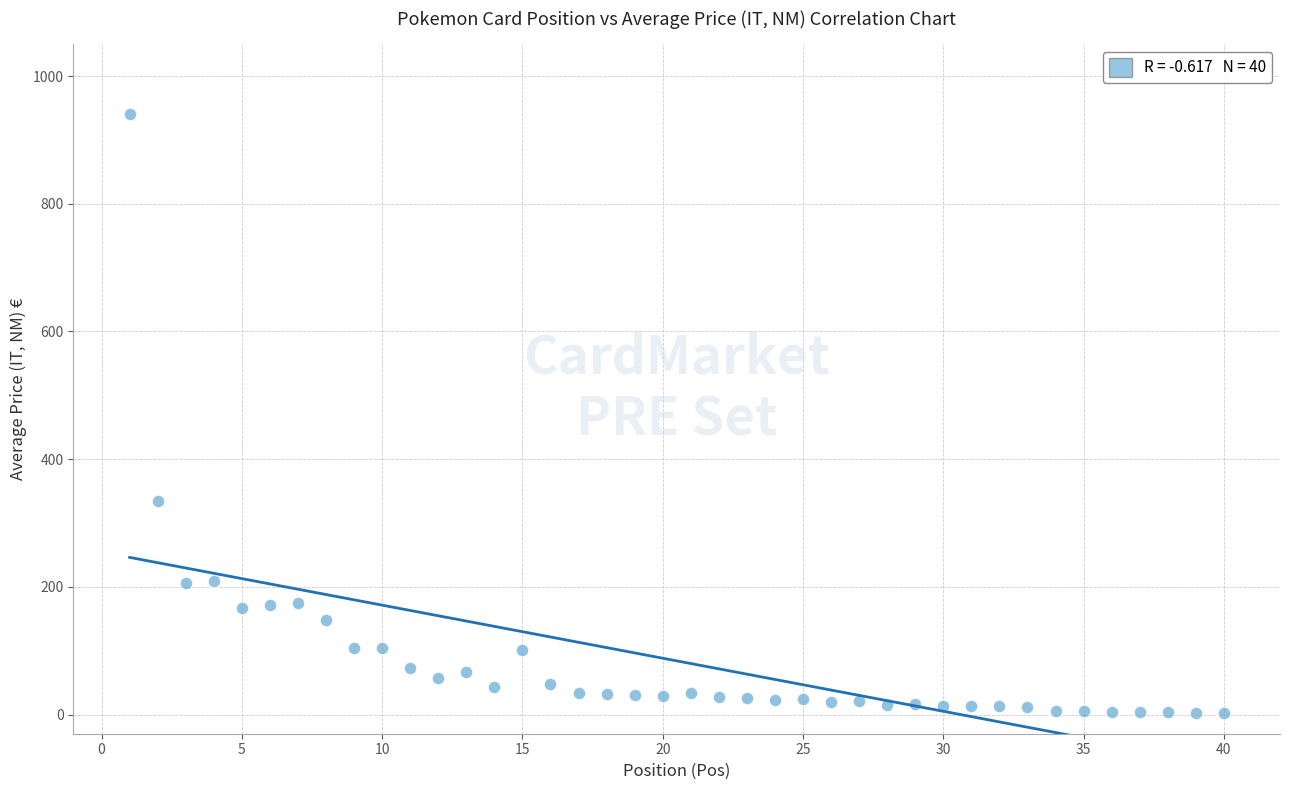

What is the range of Y values (max minus min)?

938.8